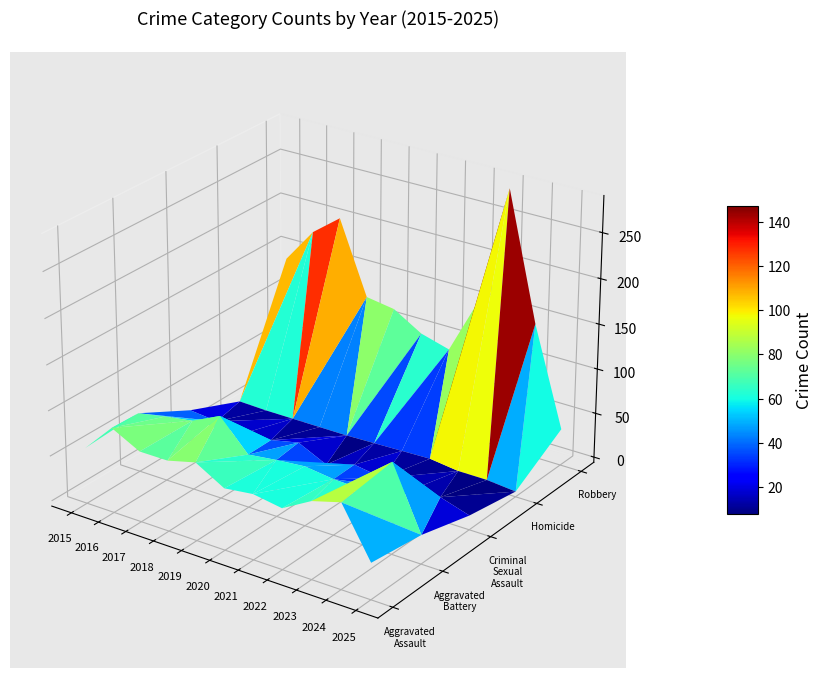

At how many categories does at least one series exceed 5?

11